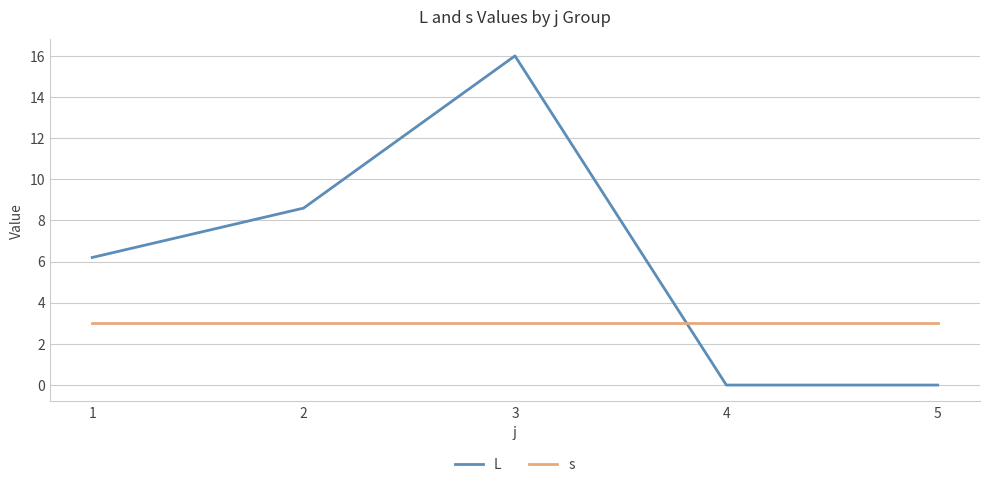

What is the difference between the highest and lowest values at 2?

5.6